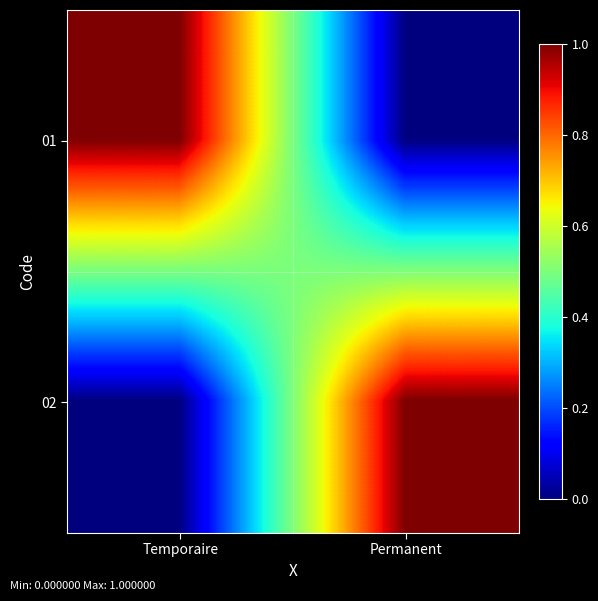

Count the number of categories in the chart.

2